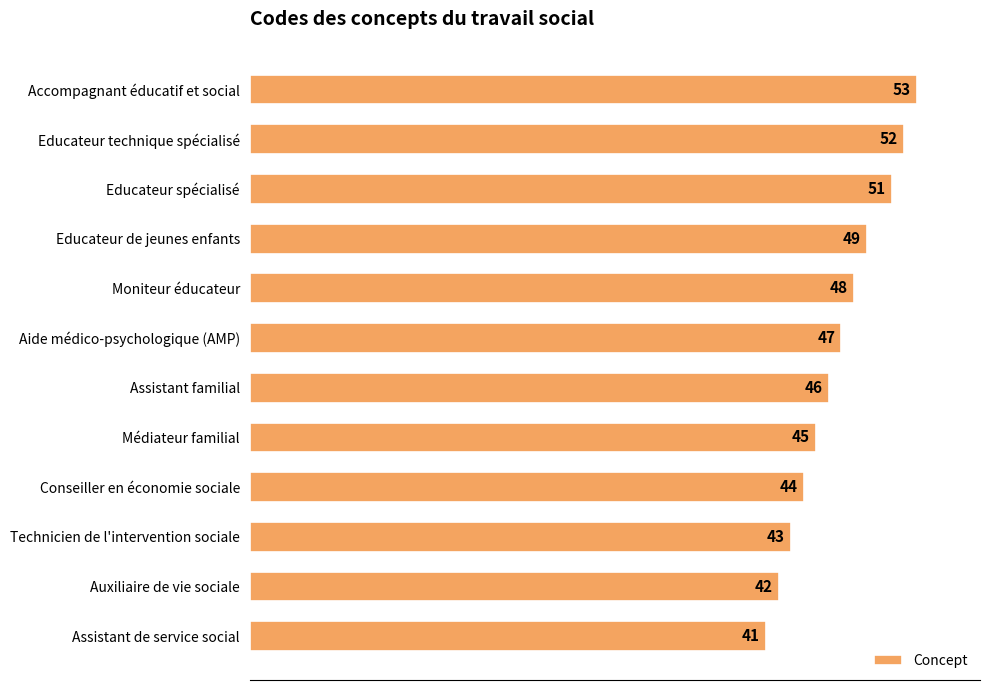

Rank the categories by value from lowest to highest.

Assistant de service social, Auxiliaire de vie sociale, Technicien de l'intervention sociale, Conseiller en économie sociale, Médiateur familial, Assistant familial, Aide médico-psychologique (AMP), Moniteur éducateur, Educateur de jeunes enfants, Educateur spécialisé, Educateur technique spécialisé, Accompagnant éducatif et social